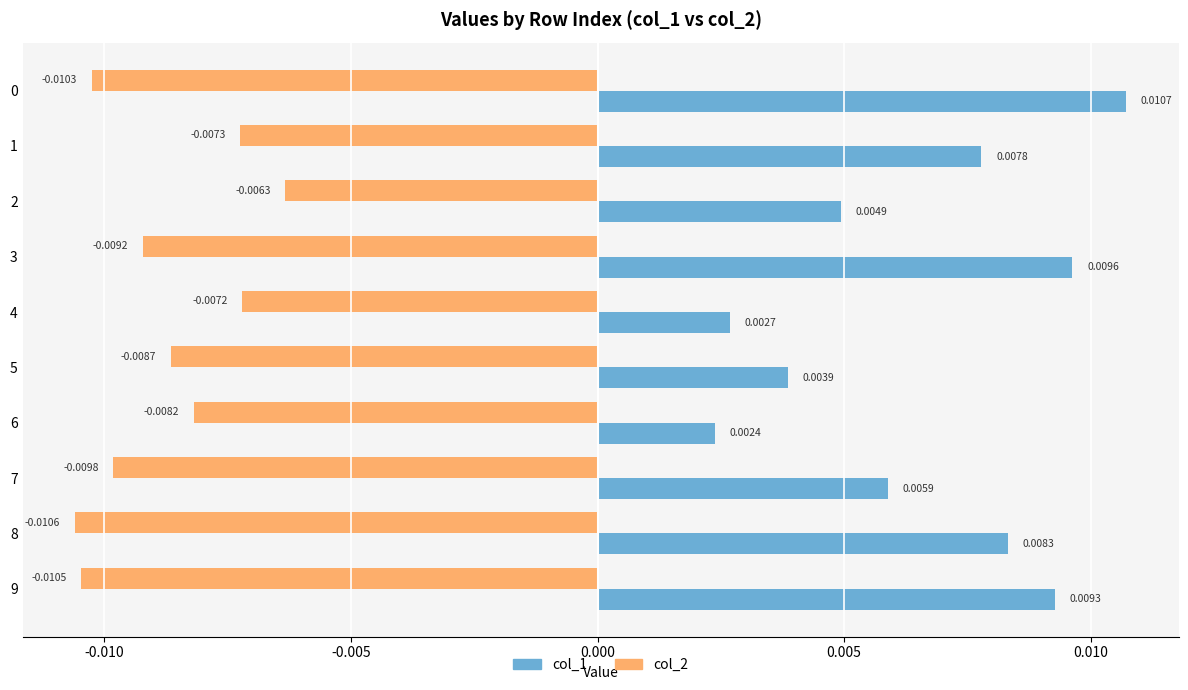

How many series are shown in this chart?

2